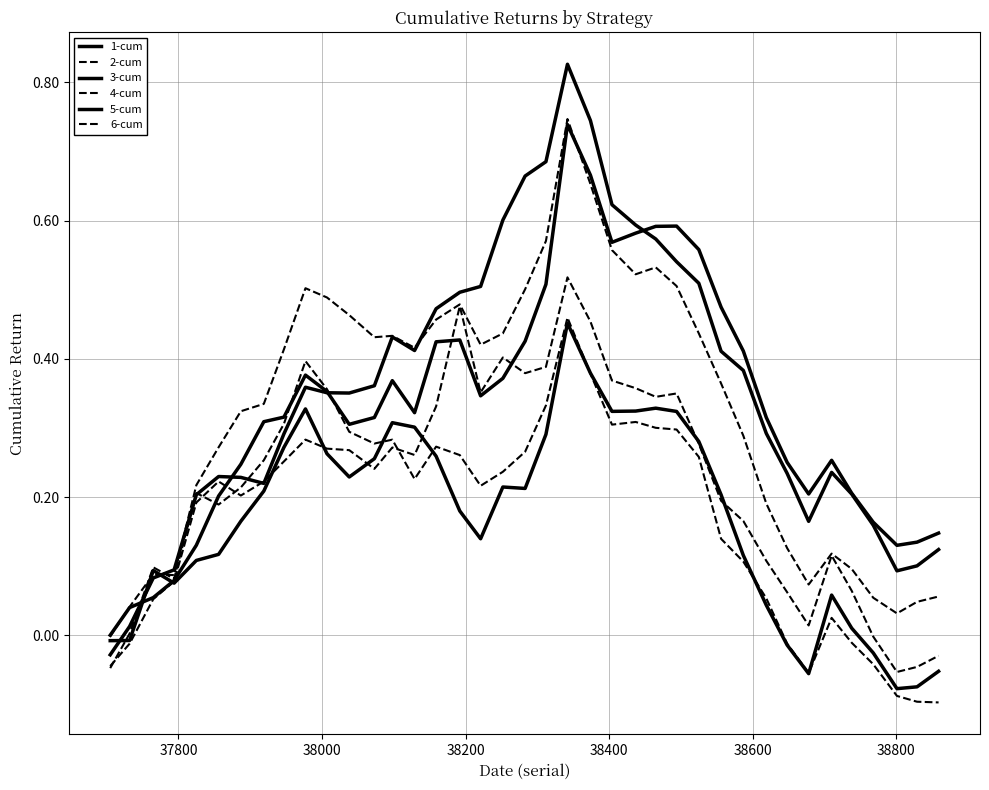

After their last crossing, which series has the higher values: 1-cum or 3-cum?

3-cum